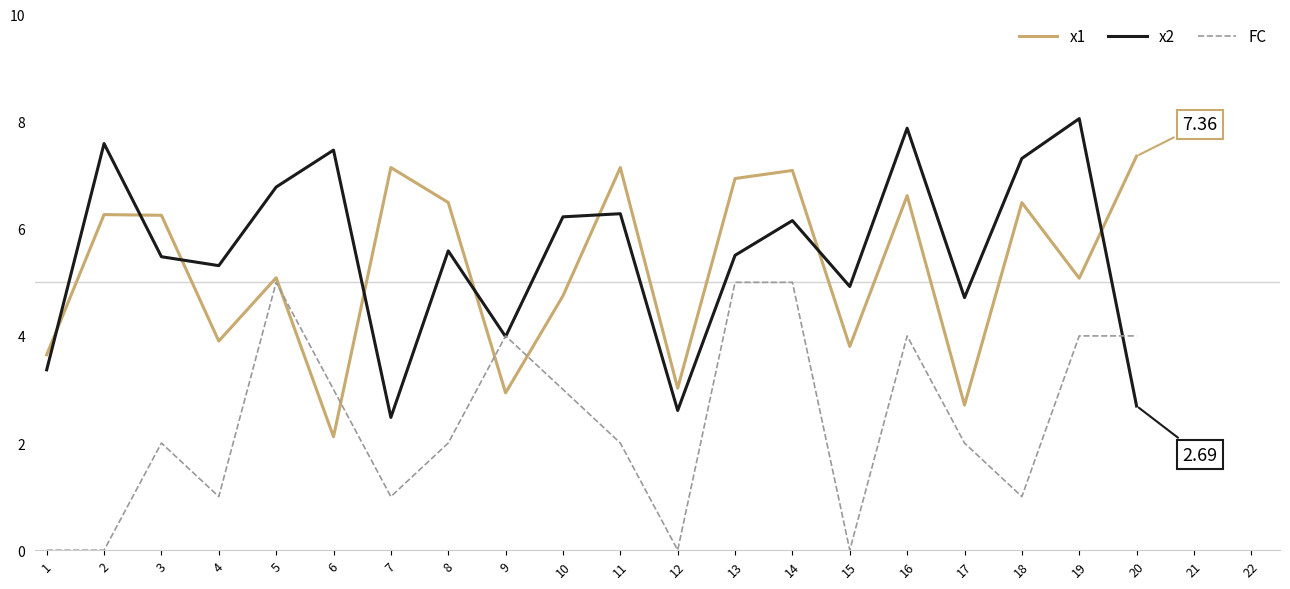

What is the difference between the highest and lowest values at 2?

7.6